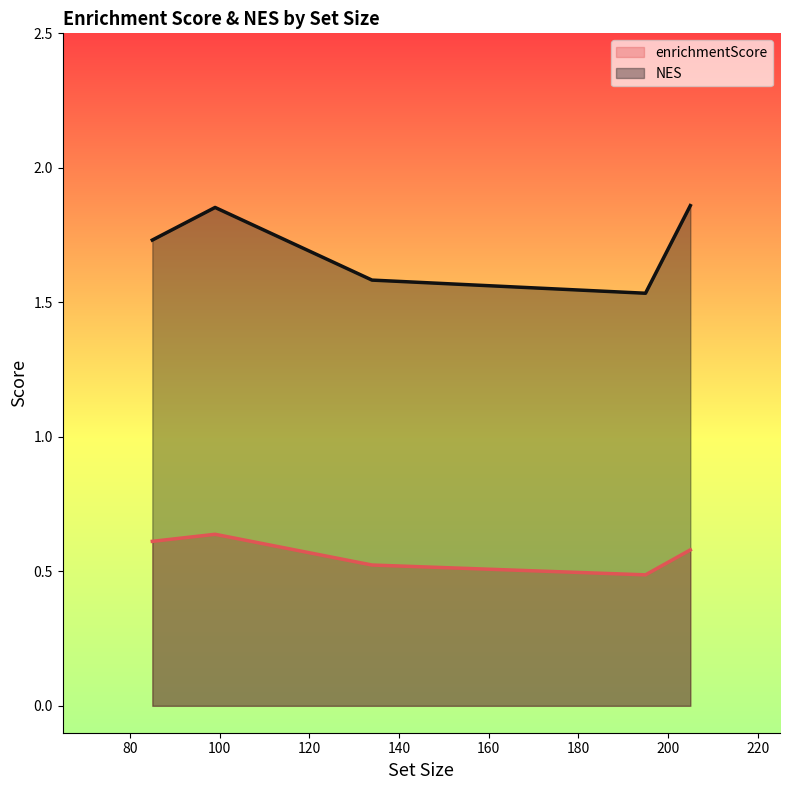

What is the total value across all series at HALLMARK_INTERFERON_GAMMA_RESPONSE?

2.4